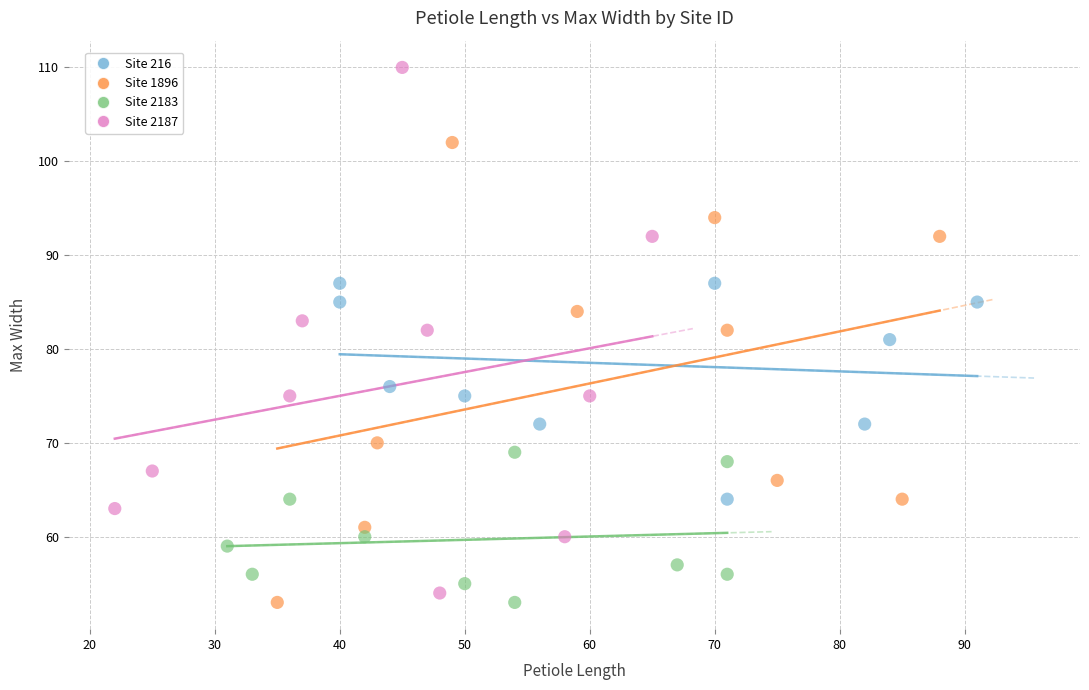

Which series has the largest Y range (max minus min)?

Site 2187